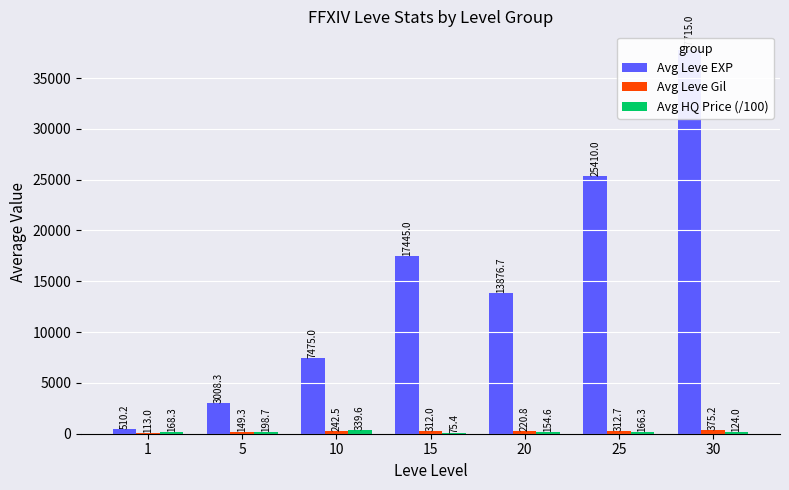

Is it true that Avg Leve EXP equals 3008.3 at 5?

True